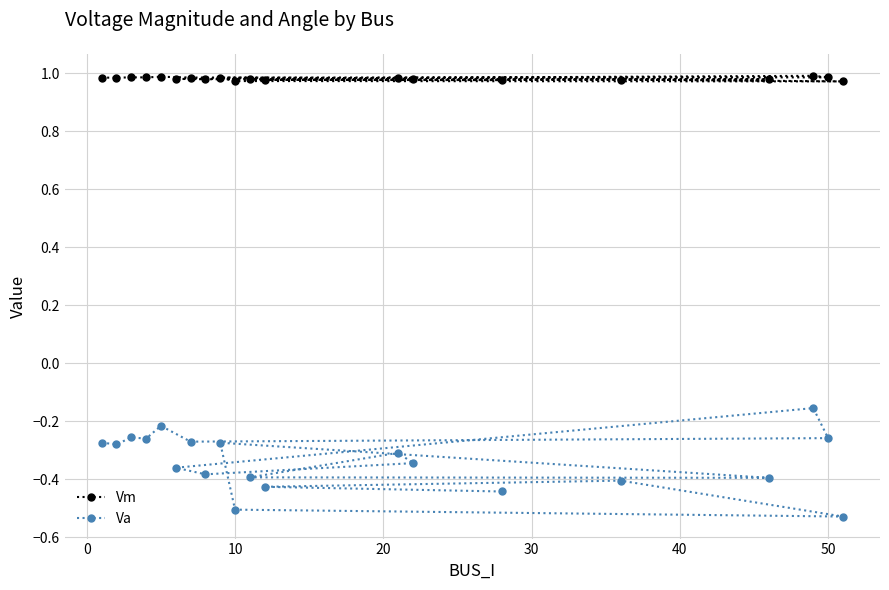

Rank the series by their average value, from highest to lowest.

Vm, Va